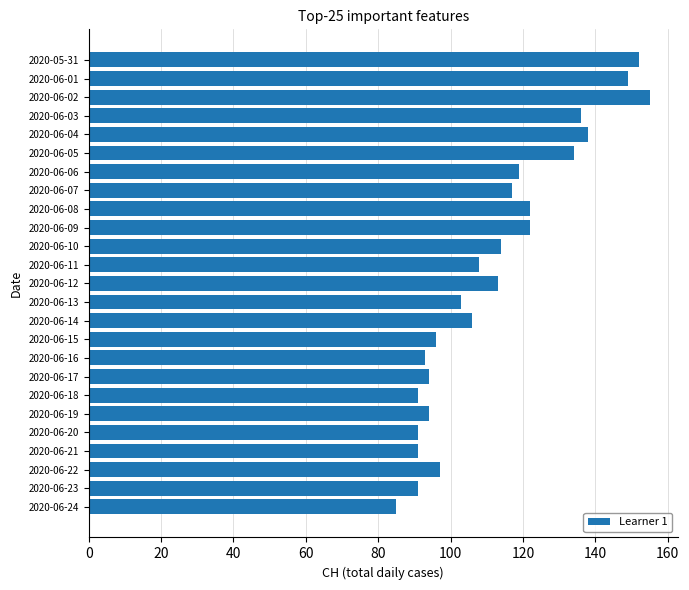

What is the minimum value shown in the chart?

85